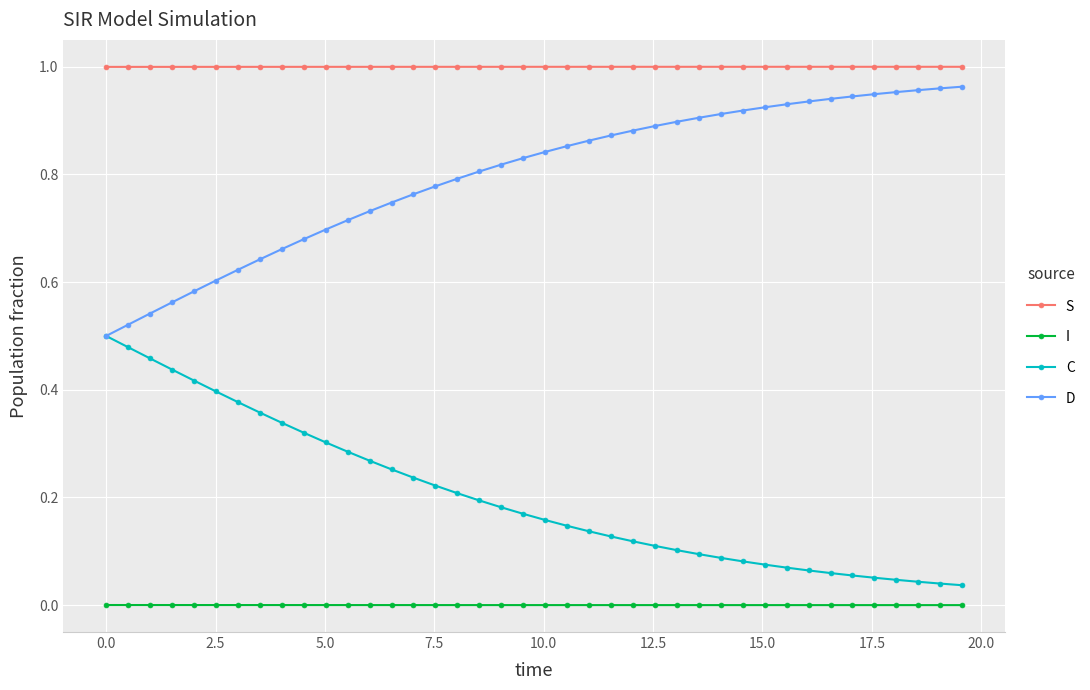

How many series are shown in this chart?

4